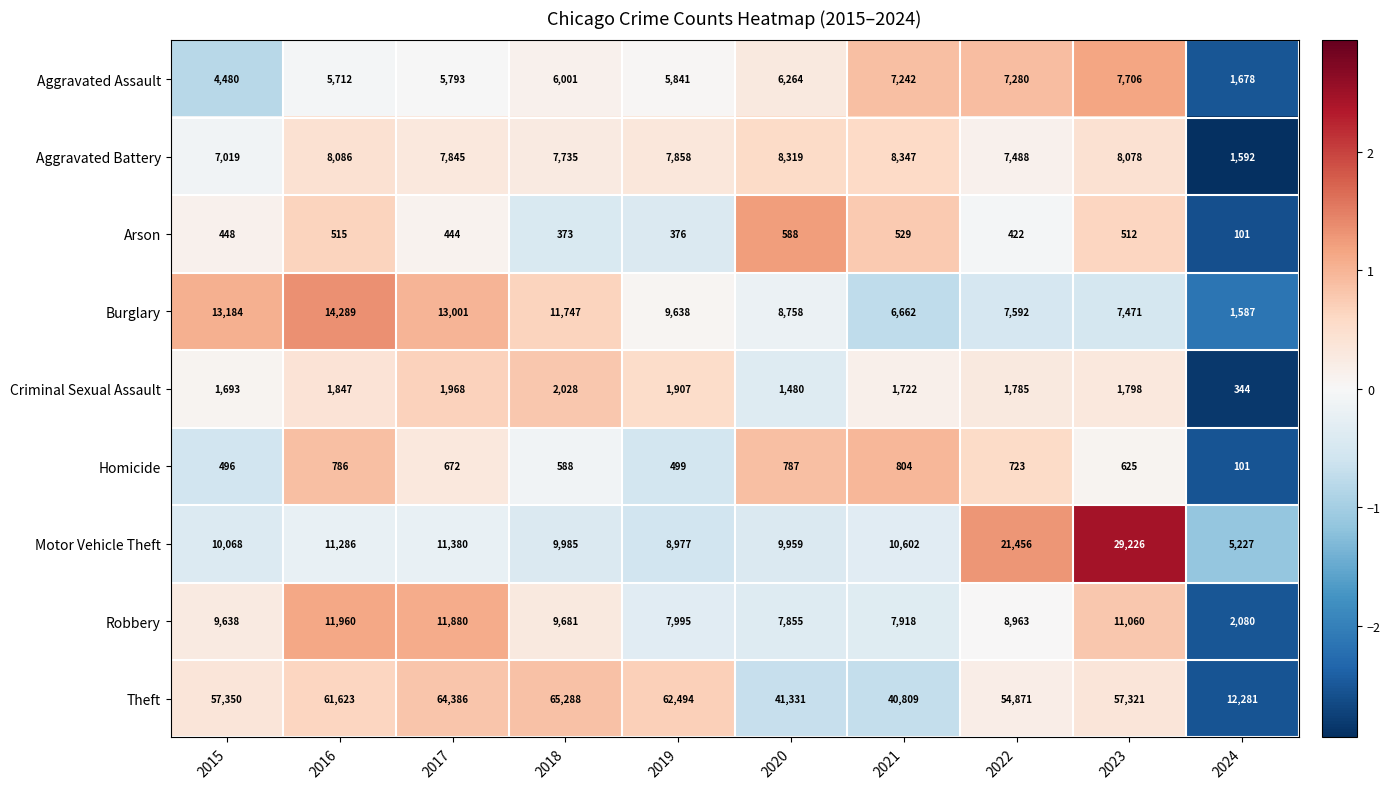

How many categories are shown in the chart?

10